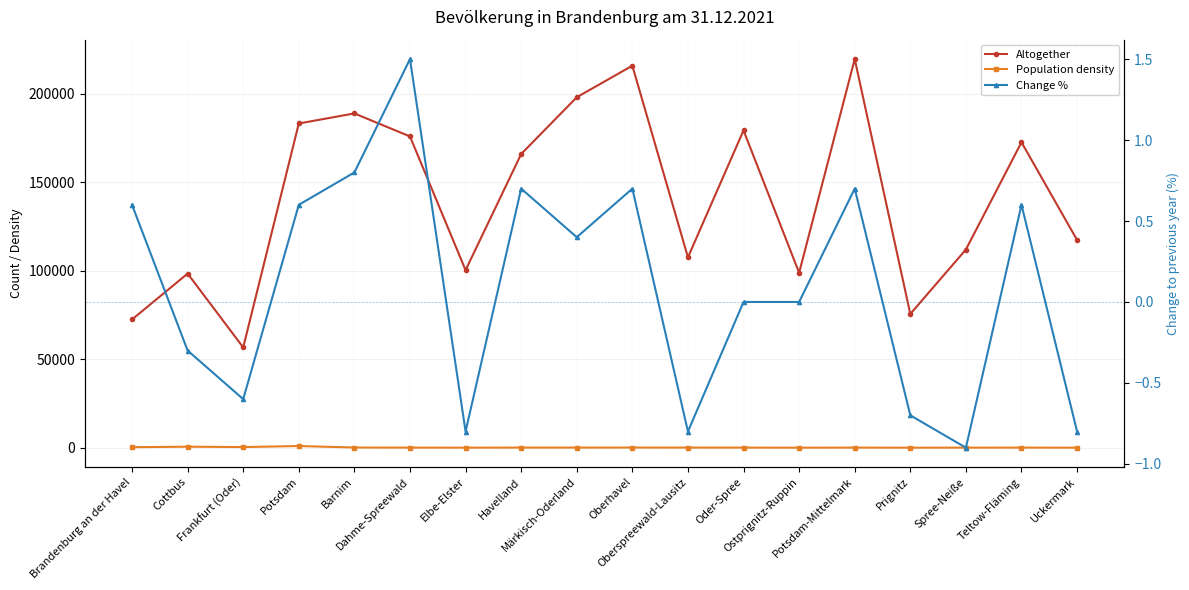

Which series has the largest total across all categories?

Altogether